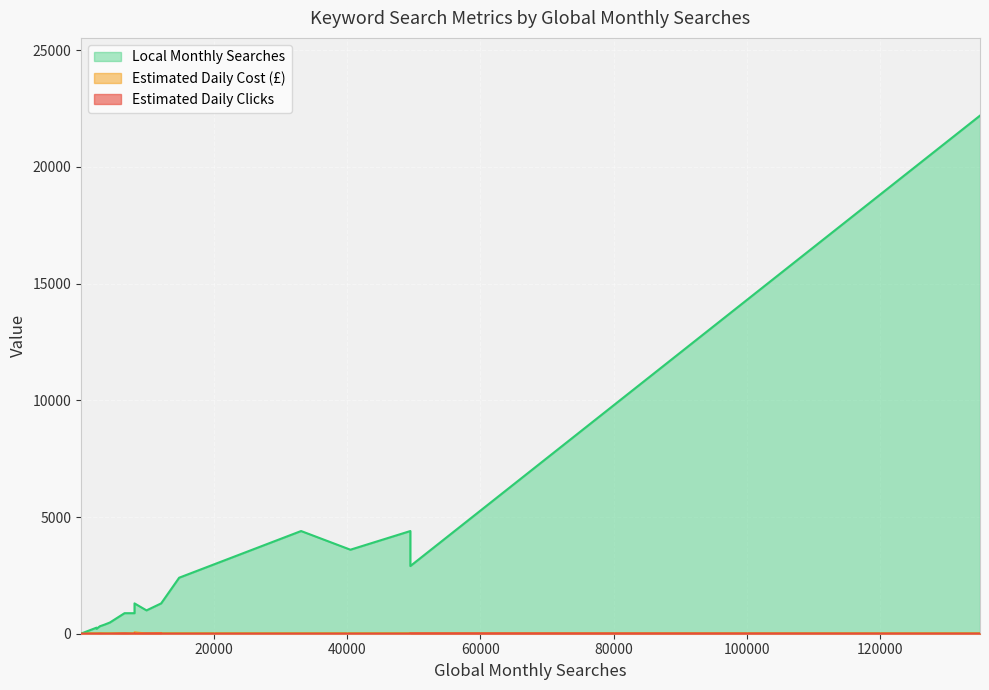

Where is the first local minimum for Estimated Daily Clicks?

12100